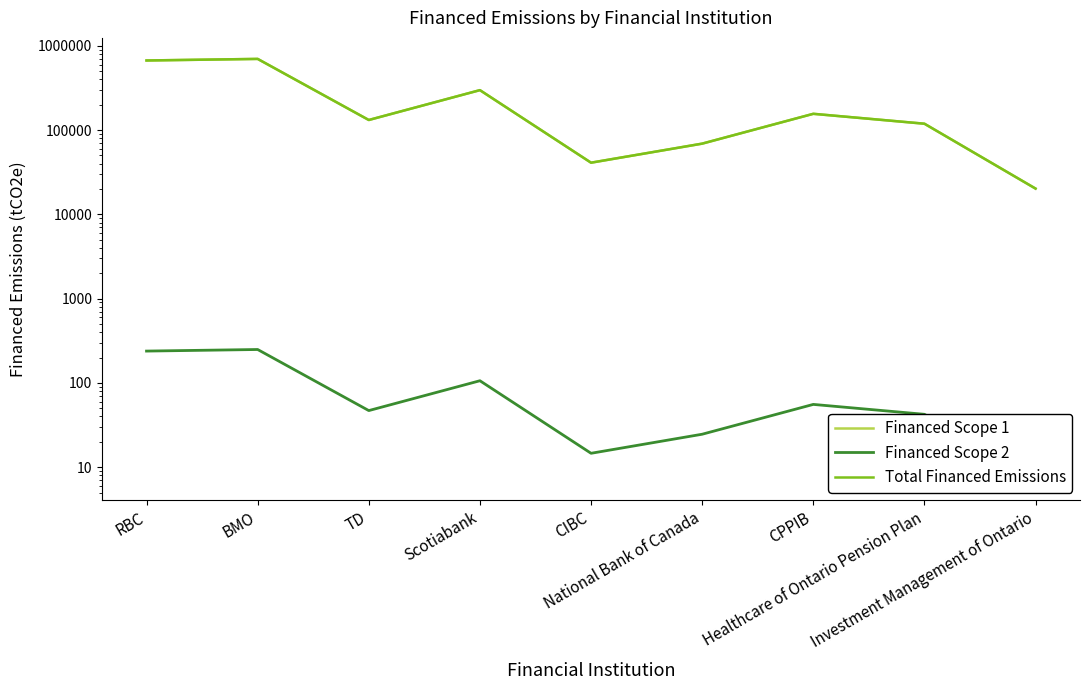

Reading right to left, transcribe all the data shown in this chart.

Financed Scope 1: 20215.8	118984.4	155954.9	69043.4	41015.4	297724.6	131727.2	699040.4	669549.5
Financed Scope 2: 7.2	42.4	55.6	24.6	14.6	106.1	46.9	249.1	238.6
Total Financed Emissions: 20223.0	119026.8	156010.4	69068.0	41030.0	297830.7	131774.1	699289.5	669788.1